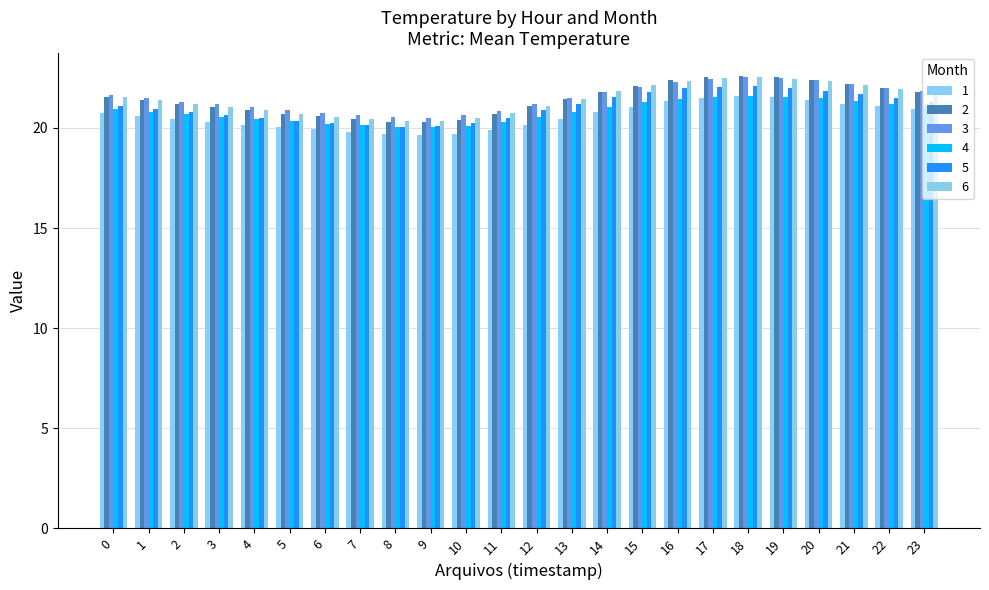

Is it true that 1 equals 20.4 at 2?

True